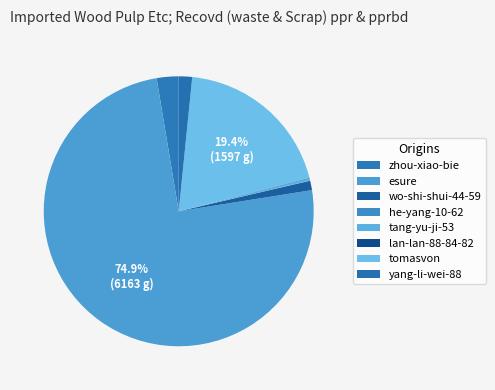

How many segments does this pie chart have?

8